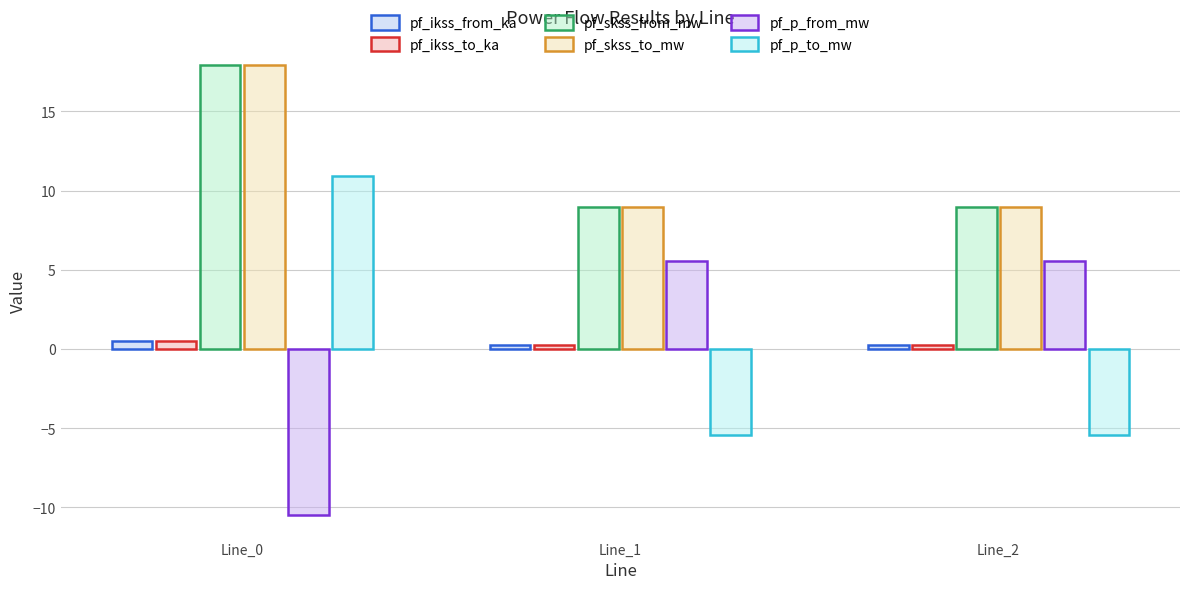

Which series has the largest total across all categories?

pf_skss_from_mw